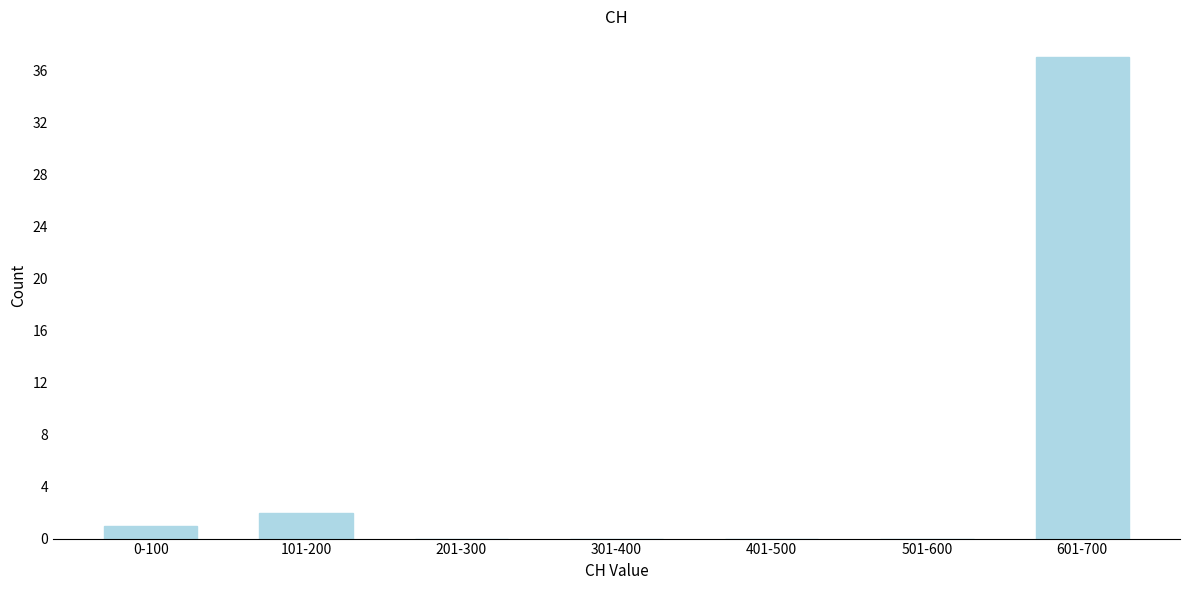

Reading right to left, list all the values displayed in this chart.

601-700=37	501-600=0	401-500=0	301-400=0	201-300=0	101-200=2	0-100=1